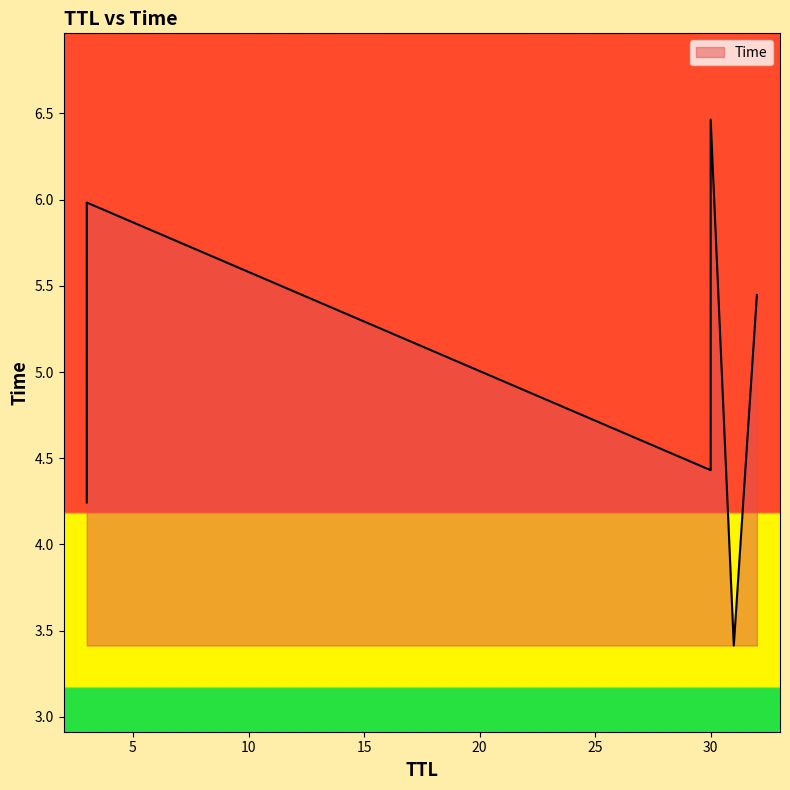

What is the sum of all values?

30.0